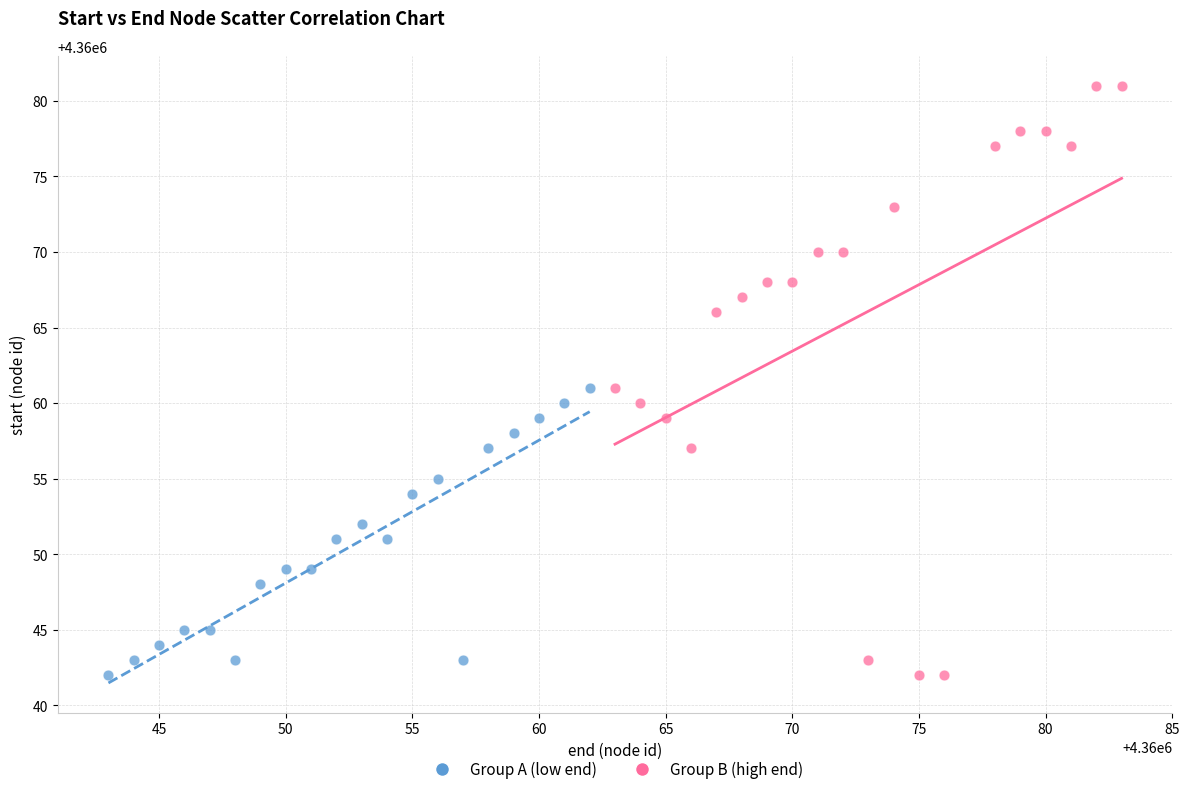

Which series has the largest Y range (max minus min)?

Group B (high end)